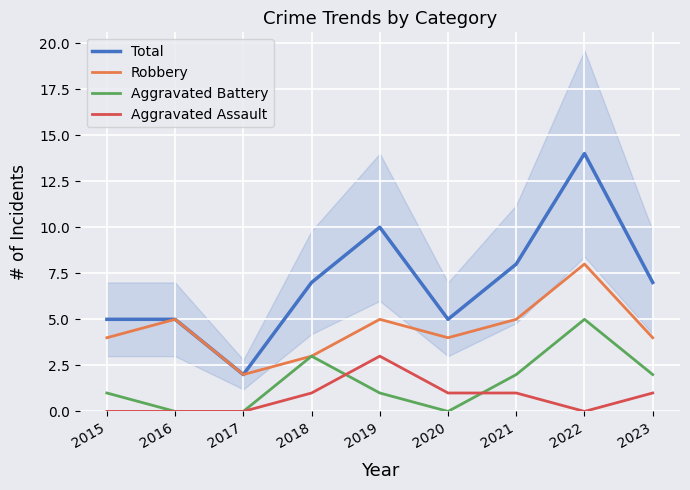

Count the number of categories in the chart.

9